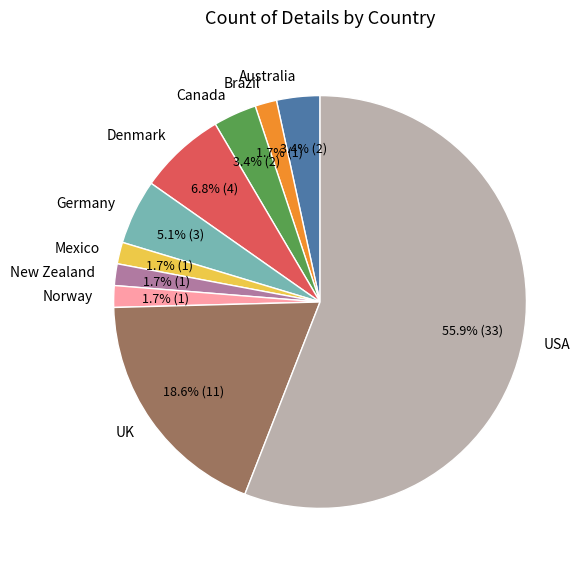

To the nearest percent, what is the average slice percentage?

10%